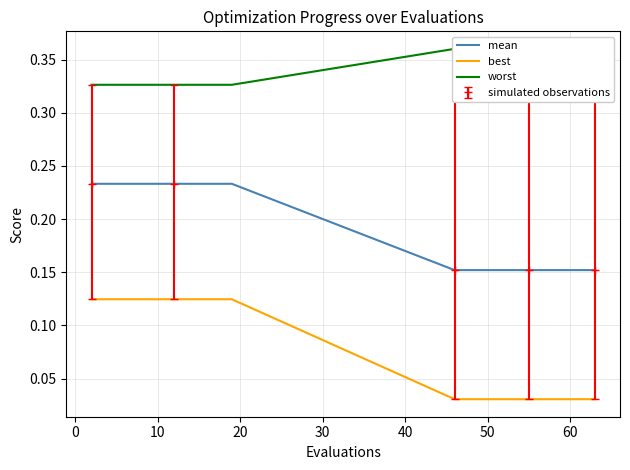

Does the chart have visible grid lines?

Yes